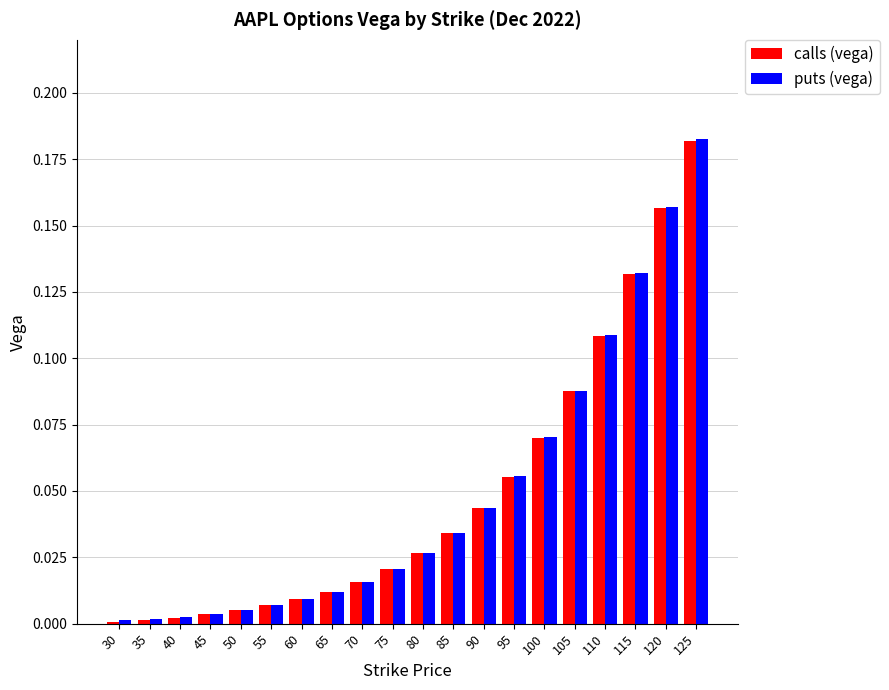

Is it true that puts (vega) equals 0.0 at 80?

True